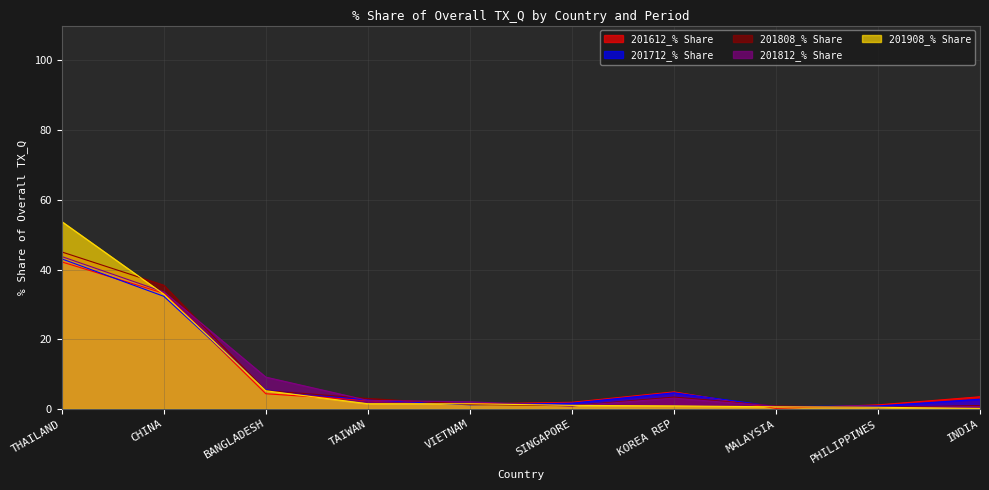

What is the value of the 201908_% Share point at the 10th from the left?

0.1